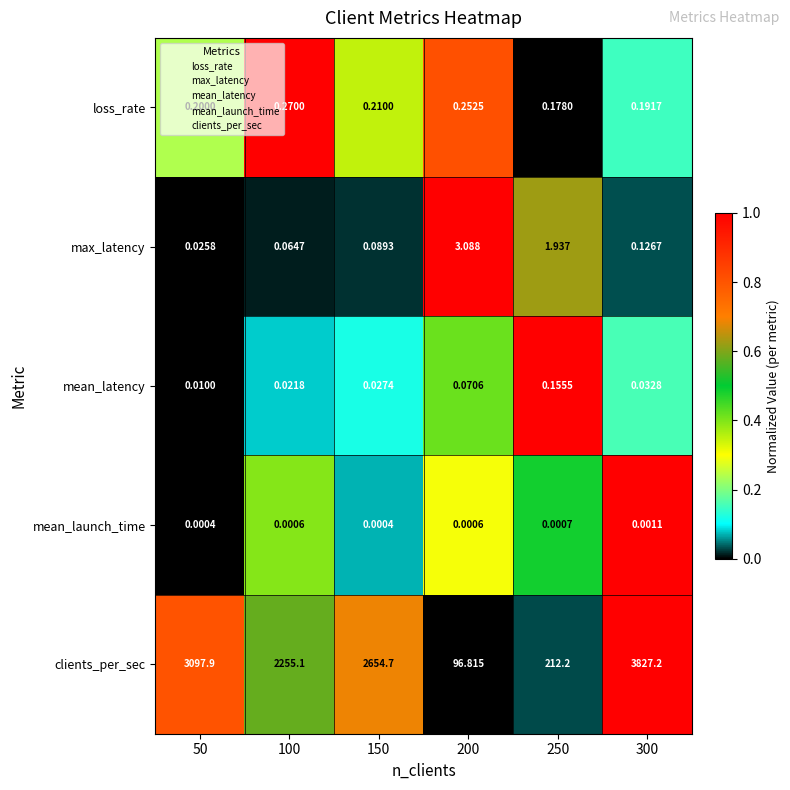

What is the maximum value shown in the chart?

3827.2